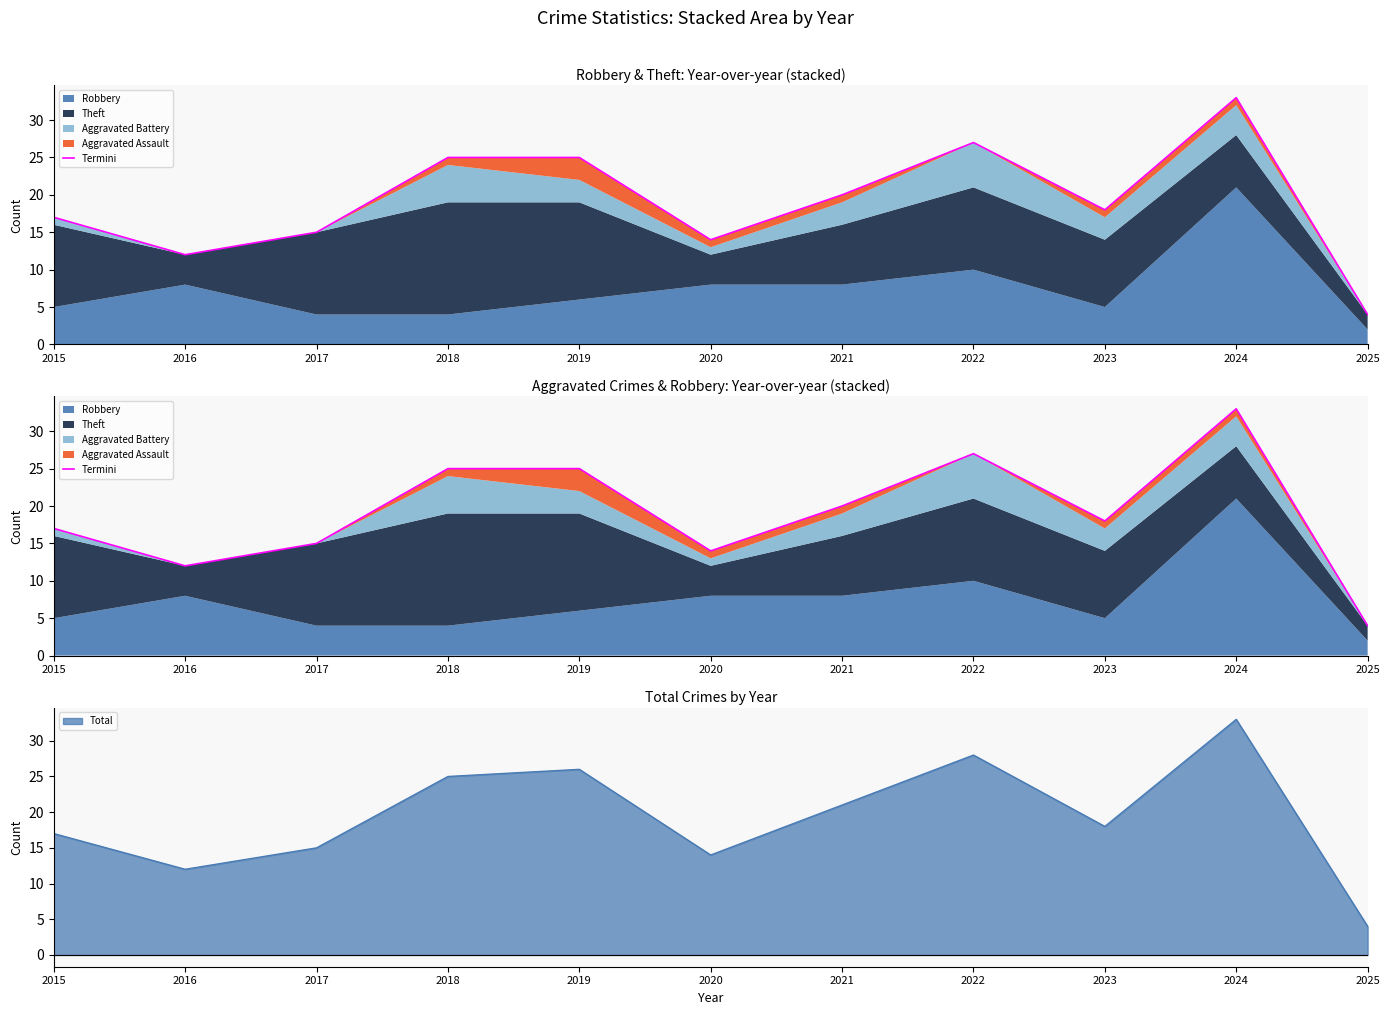

How many points are higher than both their immediate neighbors (excluding endpoints)?

2